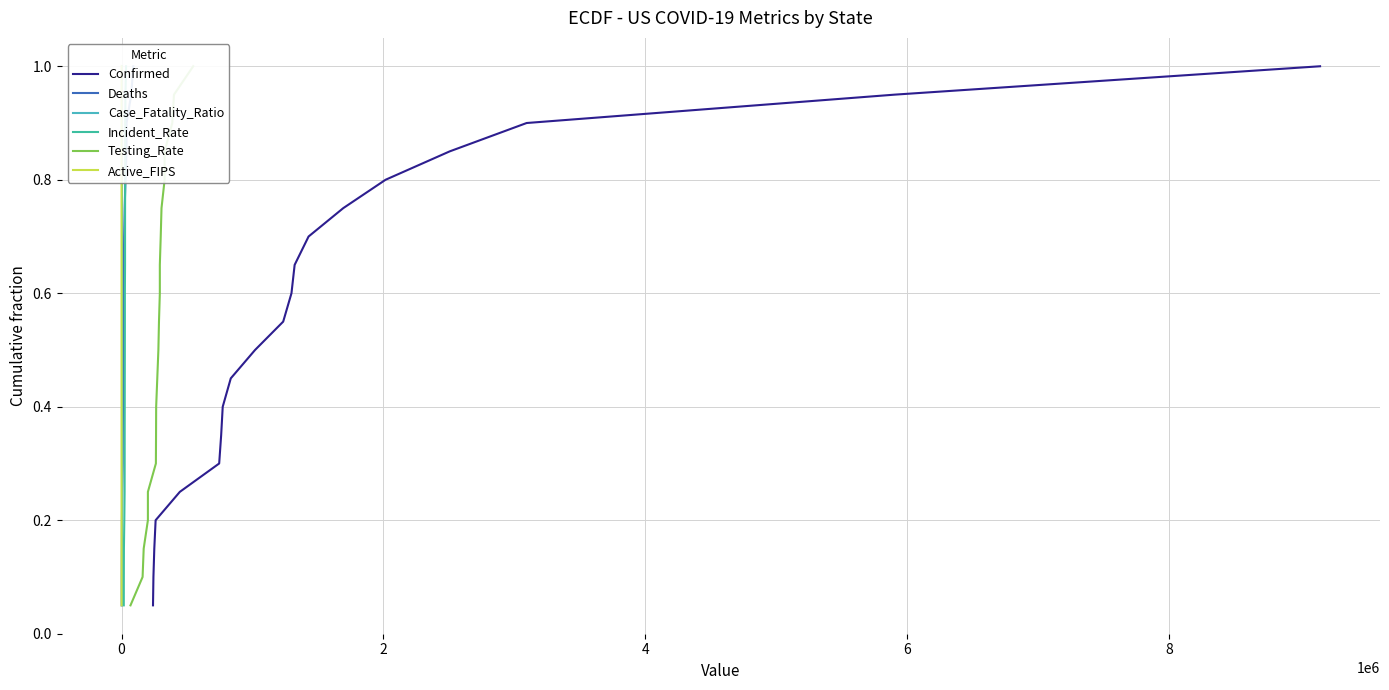

How many lines are shown in the chart?

6